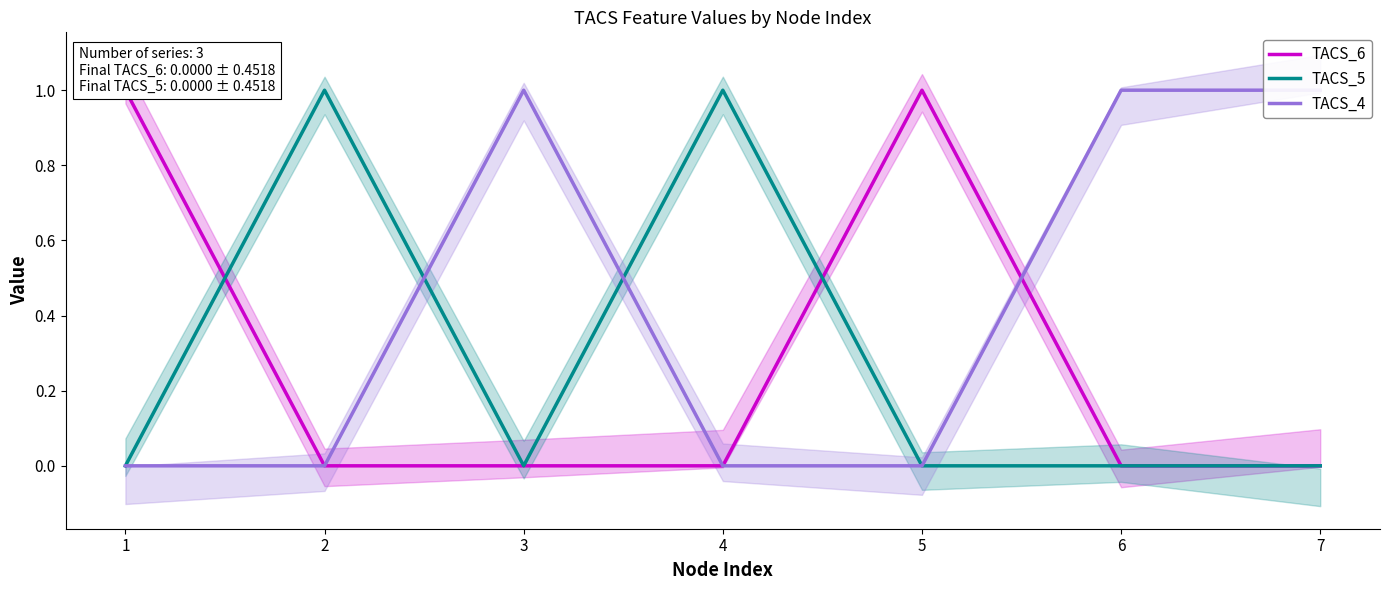

The TACS_5 series shows 0 at 3. True or false?

True